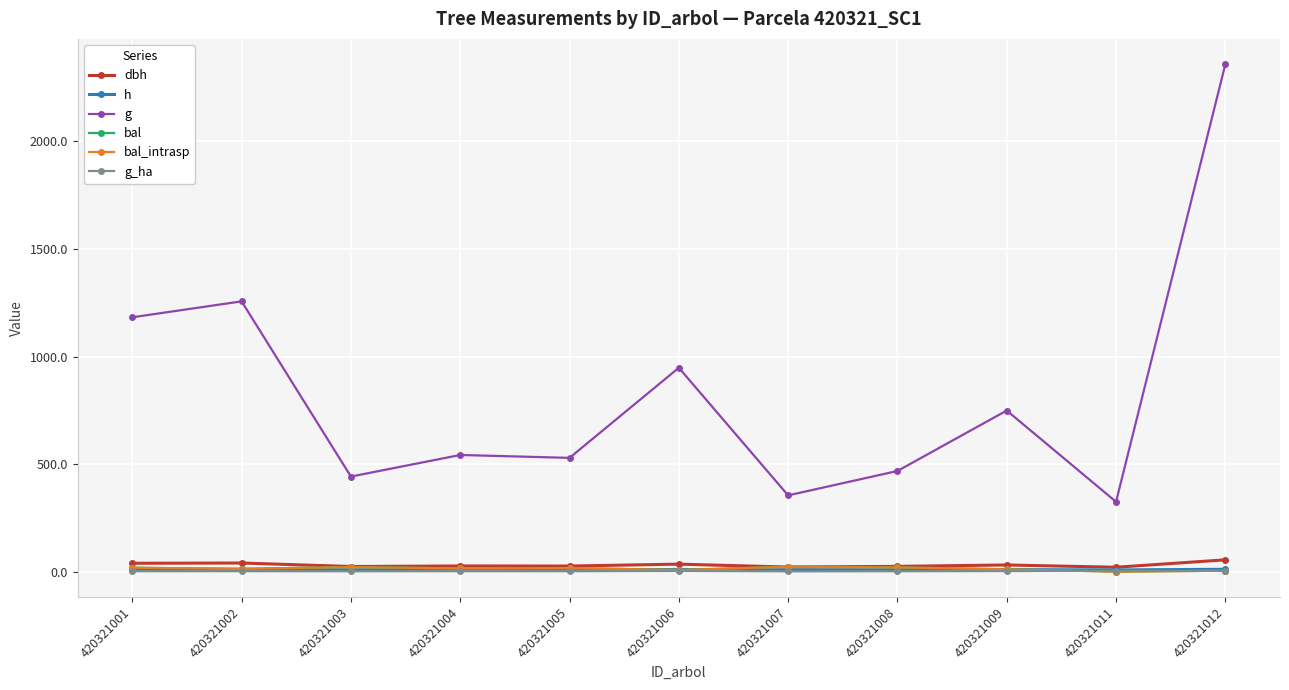

Reading right to left, transcribe all the data shown in this chart.

dbh: 54.8	20.3	30.9	24.4	21.2	34.7	25.9	26.3	23.7	40.0	38.8
h: 10.8	7.8	9.3	8.6	8.1	9.6	8.7	8.8	8.5	10.0	9.9
g: 2358.6	324.5	748.8	467.8	354.4	947.6	528.7	542.2	441.9	1256.4	1182.3
bal: 4.1	0.0	10.5	19.7	22.6	7.5	16.4	14.7	21.2	12.9	18.1
bal_intrasp: 4.1	0.0	10.5	19.7	22.6	7.5	16.4	14.7	21.2	12.9	18.1
g_ha: 3.3	4.1	2.4	1.5	1.1	3.0	1.7	1.7	1.4	1.8	1.7